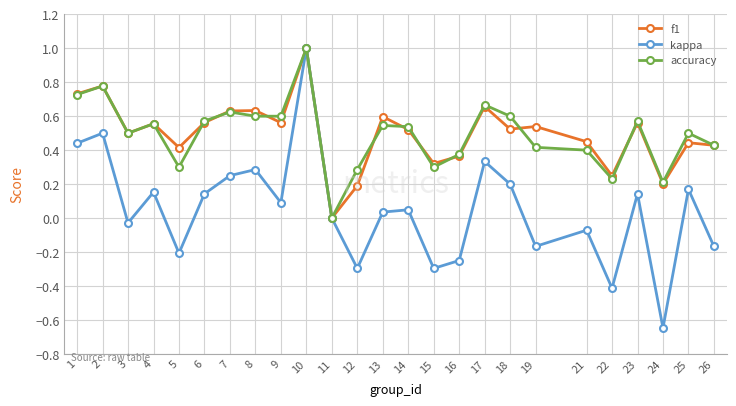

True or false: kappa has more than 0 points higher than both neighbors.

True